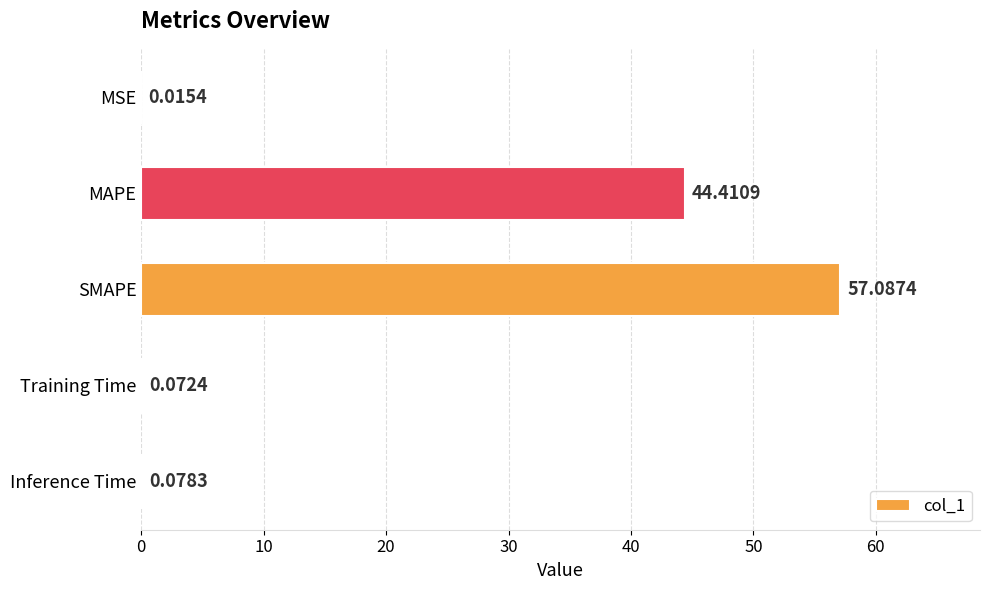

At which label is the value closest to 28?

MAPE